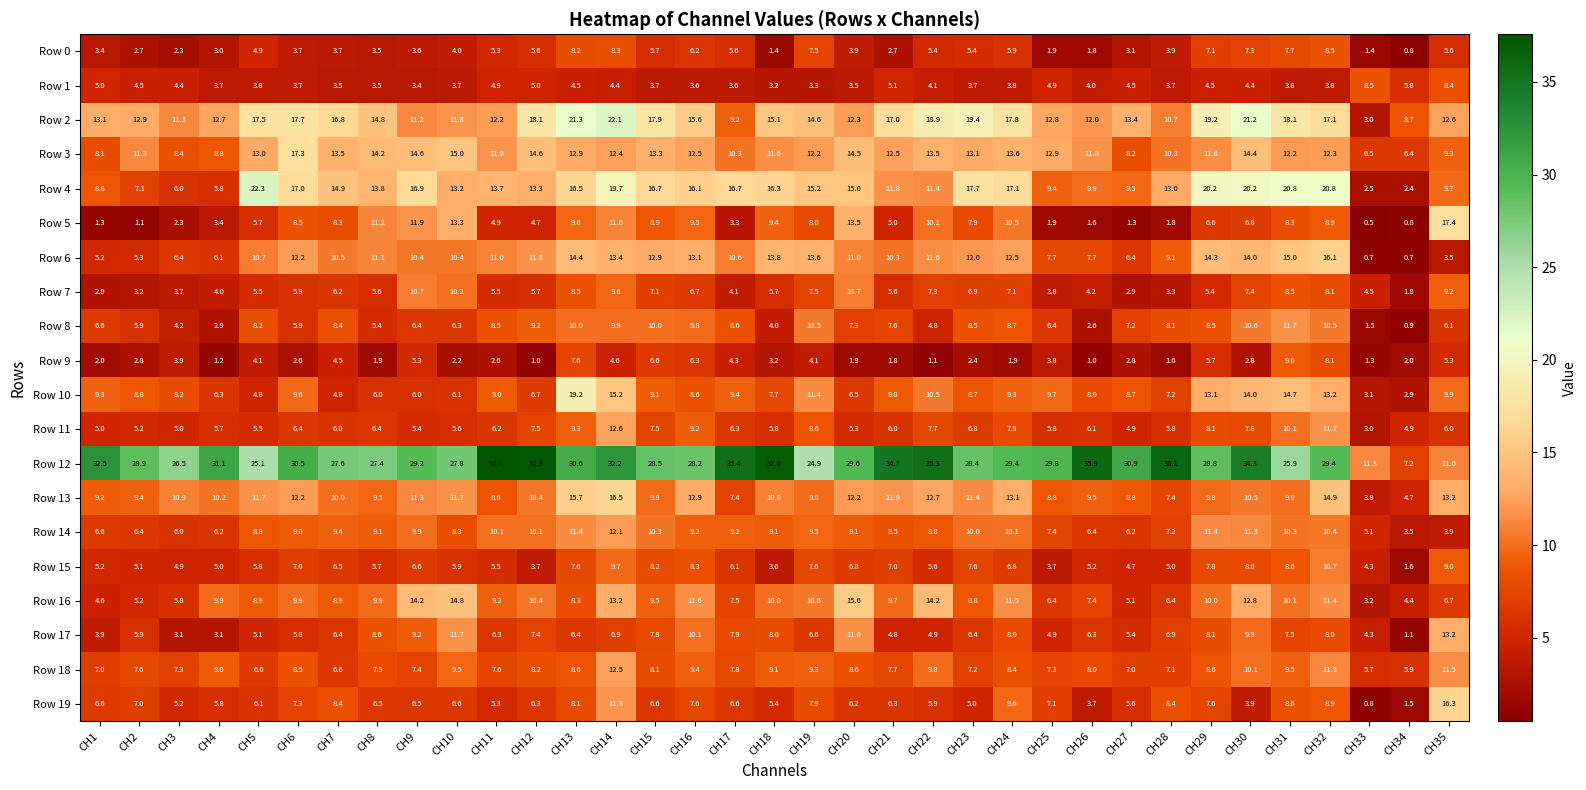

What value does the Row 6 series have at CH11?

11.0